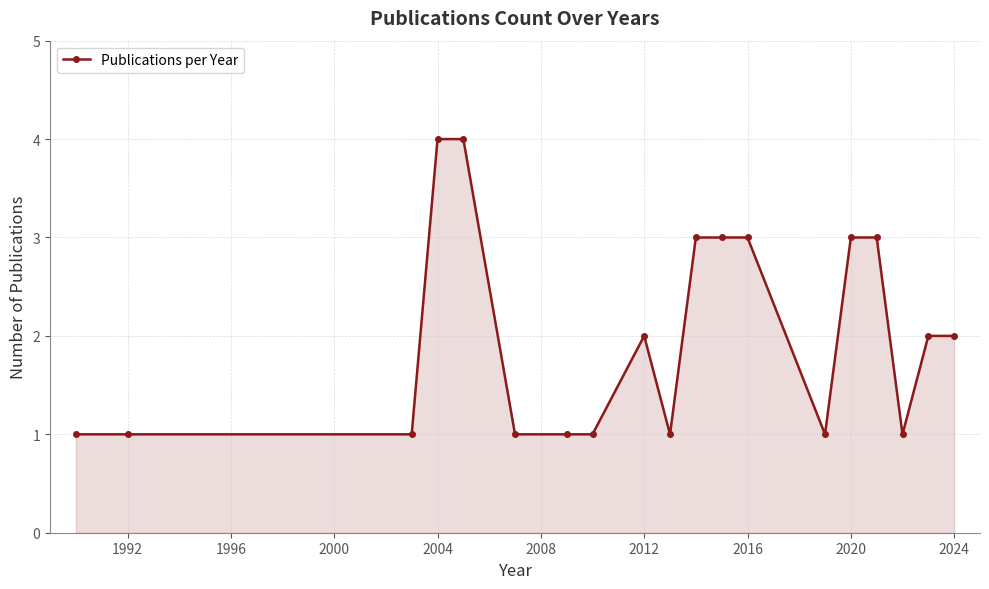

What is the difference between the maximum and minimum values?

3